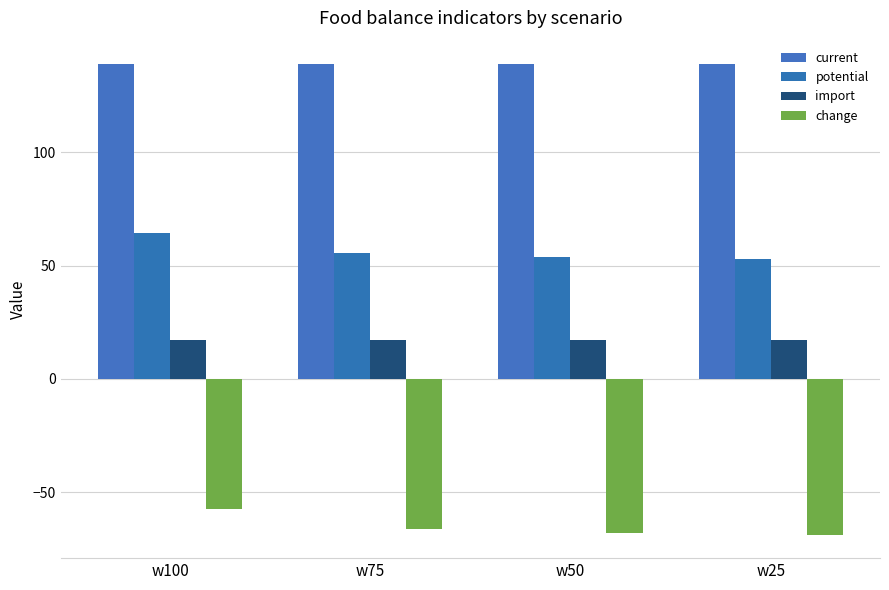

What is the value of the potential bar at the 3rd from the left?

53.7